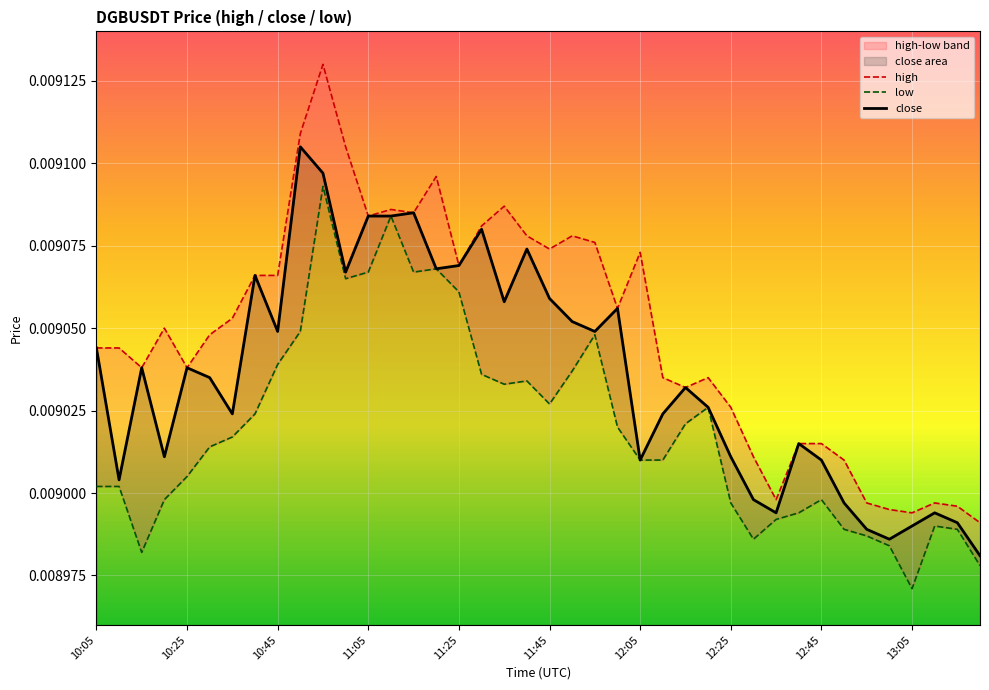

At how many categories does at least one series exceed 0?

40